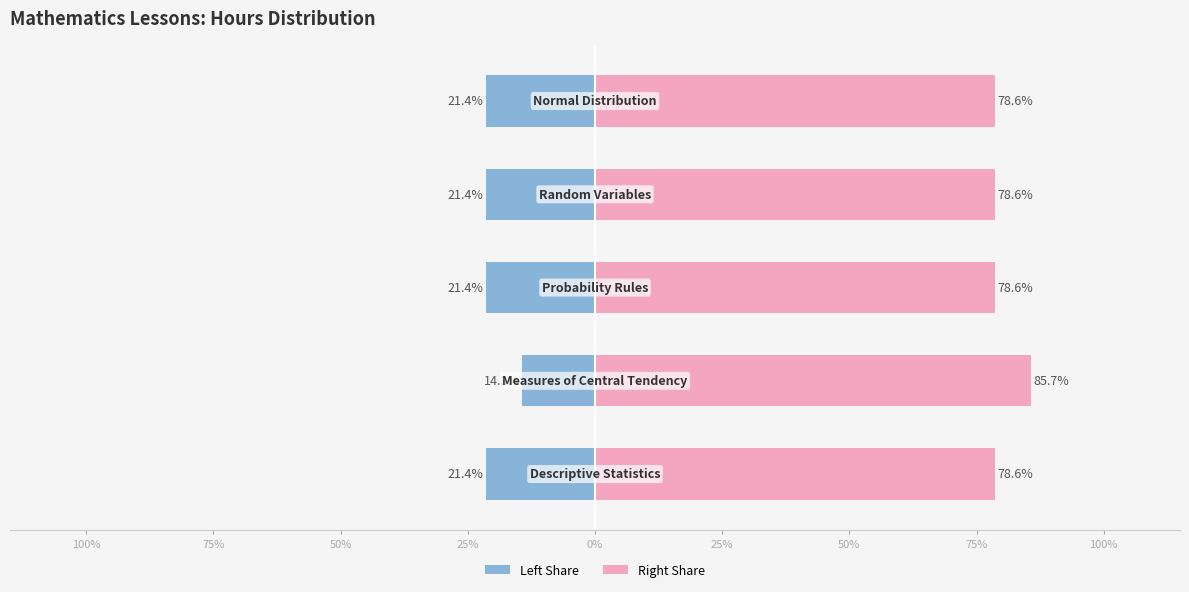

What is the difference between the highest and lowest values at 100%?

57.1